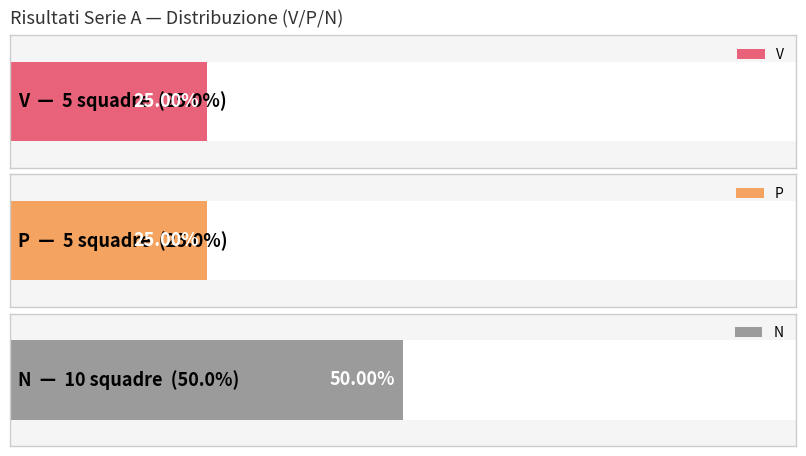

Between N and V, which is larger?

N